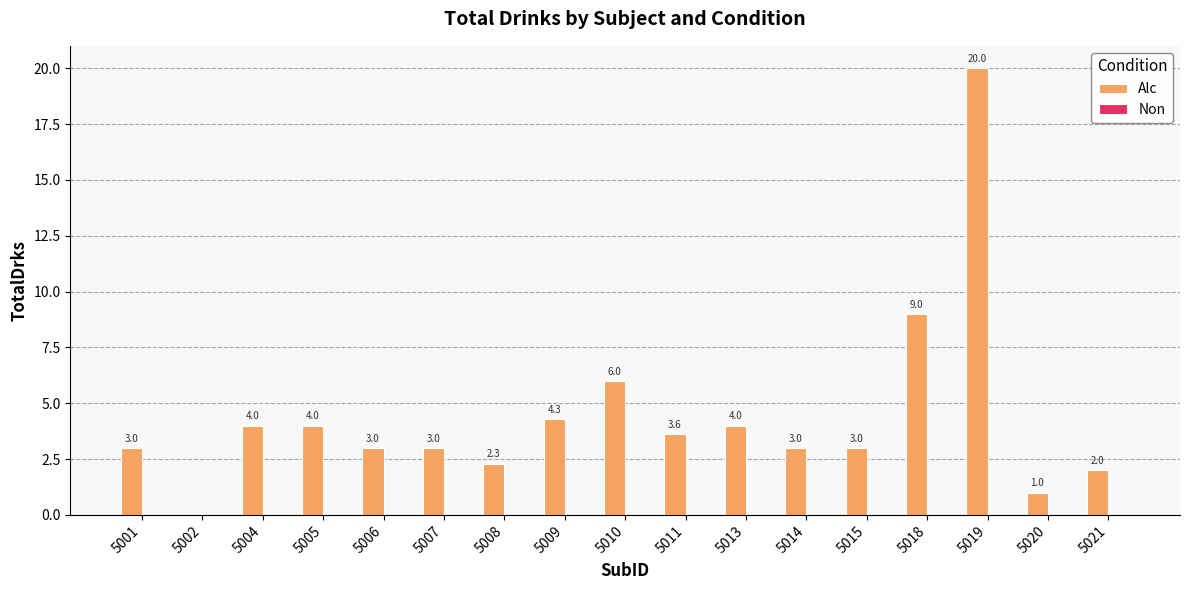

Which label corresponds to the largest value in the chart?

5019